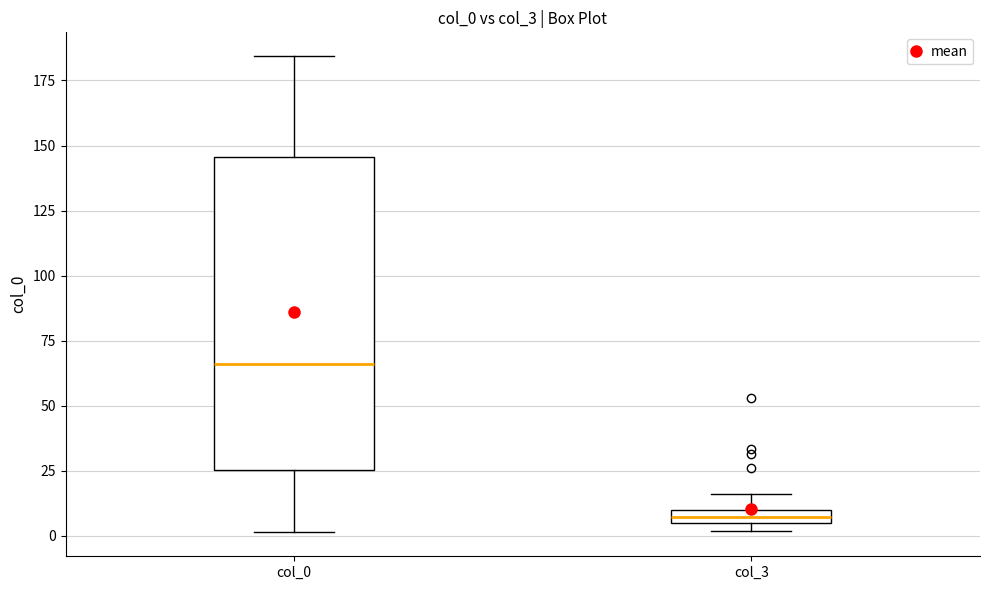

Which box's median line is the highest?

col_0